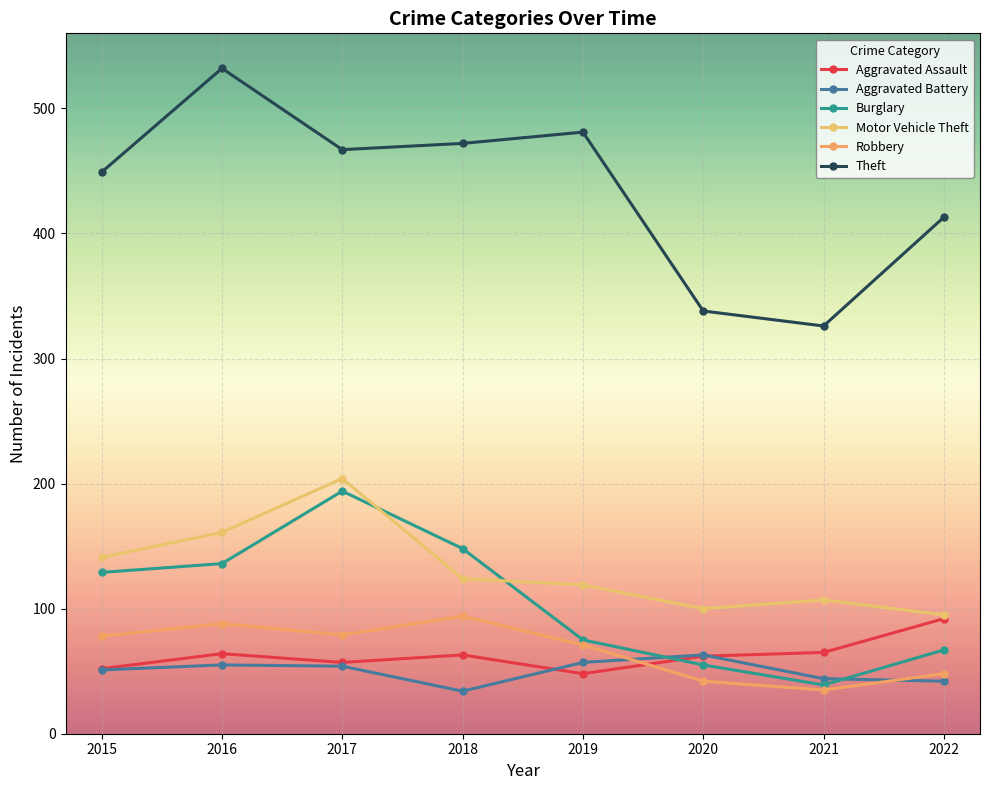

At which label is Burglary closest to 116?

2015